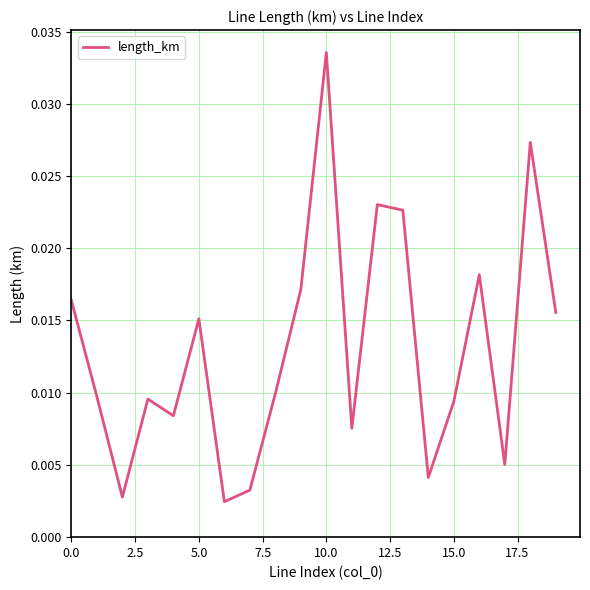

How many lines are shown in the chart?

1